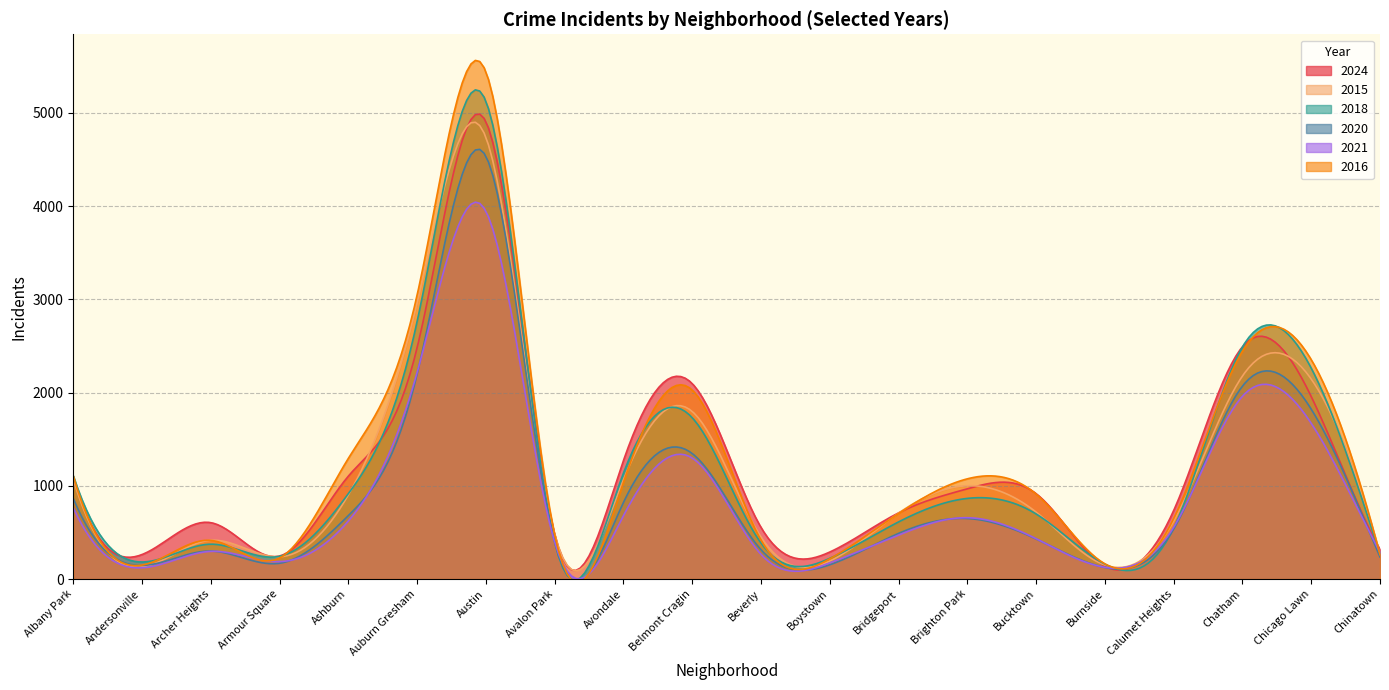

Reading left to right, what are all the values shown in this chart?

2024: Albany Park=1087	Andersonville=263	Archer Heights=605	Armour Square=247	Ashburn=1104	Auburn Gresham=2483	Austin=4905	Avalon Park=475	Avondale=1272	Belmont Cragin=2096	Beverly=553	Boystown=290	Bridgeport=710	Brighton Park=968	Bucktown=916	Burnside=138	Calumet Heights=735	Chatham=2492	Chicago Lawn=1957	Chinatown=316
2015: Albany Park=1067	Andersonville=130	Archer Heights=416	Armour Square=239	Ashburn=903	Auburn Gresham=2964	Austin=4737	Avalon Park=477	Avondale=1065	Belmont Cragin=1797	Beverly=450	Boystown=193	Bridgeport=707	Brighton Park=1001	Bucktown=718	Burnside=150	Calumet Heights=621	Chatham=2178	Chicago Lawn=2145	Chinatown=270
2018: Albany Park=1108	Andersonville=183	Archer Heights=374	Armour Square=244	Ashburn=916	Auburn Gresham=2764	Austin=5124	Avalon Park=392	Avondale=1137	Belmont Cragin=1730	Beverly=385	Boystown=222	Bridgeport=613	Brighton Park=865	Bucktown=698	Burnside=160	Calumet Heights=548	Chatham=2490	Chicago Lawn=2262	Chinatown=267
2020: Albany Park=864	Andersonville=146	Archer Heights=300	Armour Square=169	Ashburn=681	Auburn Gresham=2199	Austin=4534	Avalon Park=396	Avondale=822	Belmont Cragin=1346	Beverly=314	Boystown=153	Bridgeport=490	Brighton Park=649	Bucktown=430	Burnside=124	Calumet Heights=535	Chatham=2069	Chicago Lawn=1822	Chinatown=236
2021: Albany Park=764	Andersonville=121	Archer Heights=297	Armour Square=187	Ashburn=623	Auburn Gresham=2217	Austin=3944	Avalon Park=394	Avondale=680	Belmont Cragin=1298	Beverly=264	Boystown=173	Bridgeport=472	Brighton Park=658	Bucktown=433	Burnside=126	Calumet Heights=555	Chatham=1961	Chicago Lawn=1670	Chinatown=288
2016: Albany Park=1105	Andersonville=150	Archer Heights=415	Armour Square=226	Ashburn=1295	Auburn Gresham=3048	Austin=5439	Avalon Park=473	Avondale=1037	Belmont Cragin=2027	Beverly=417	Boystown=217	Bridgeport=703	Brighton Park=1075	Bucktown=911	Burnside=163	Calumet Heights=648	Chatham=2444	Chicago Lawn=2353	Chinatown=260